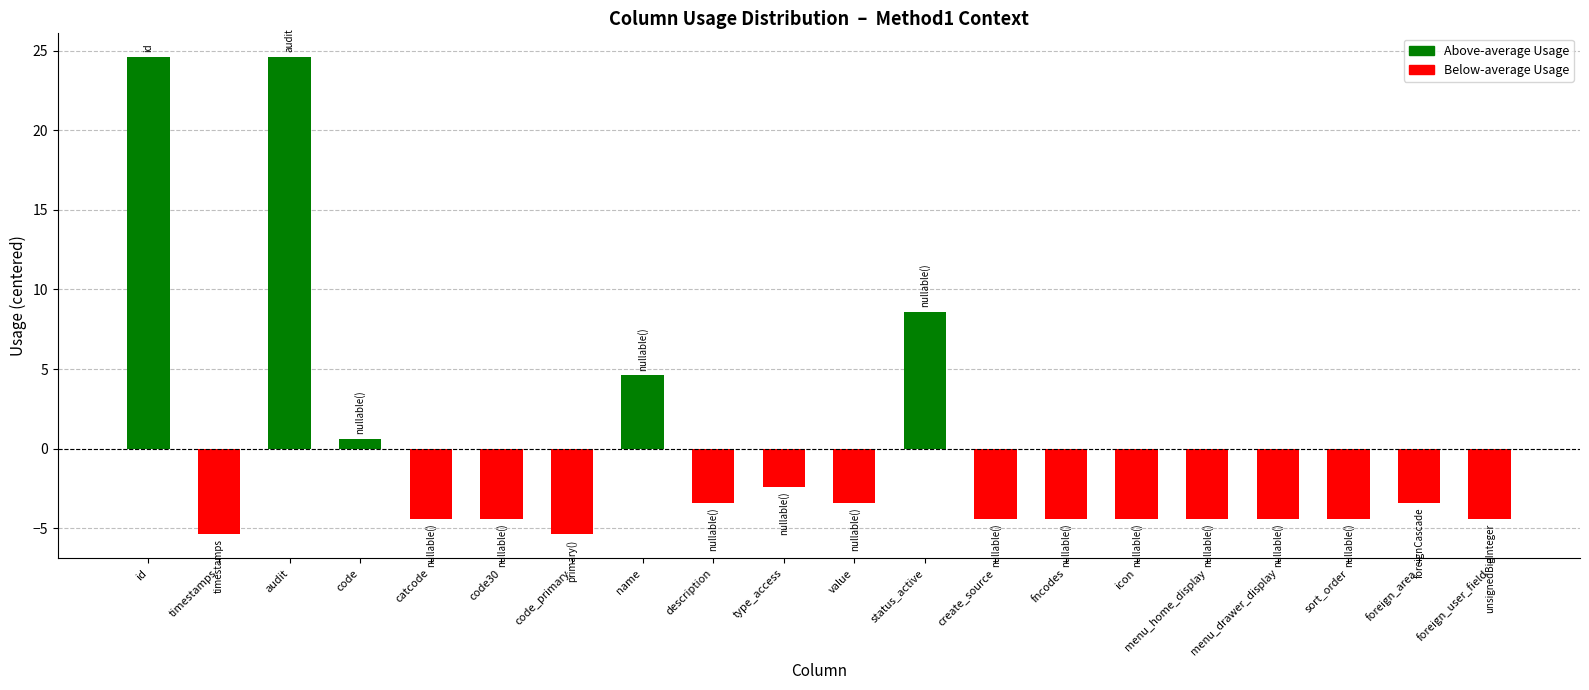

What position from the left is value?

11